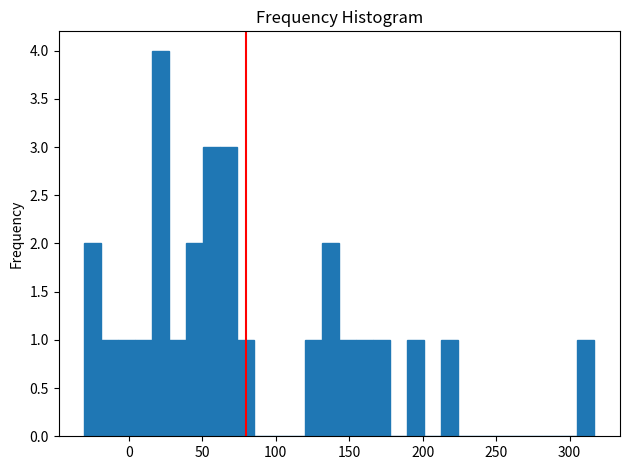

Around what value on the x-axis is the tallest bar? Give the approximate position of its centre, as read against the axis.

20